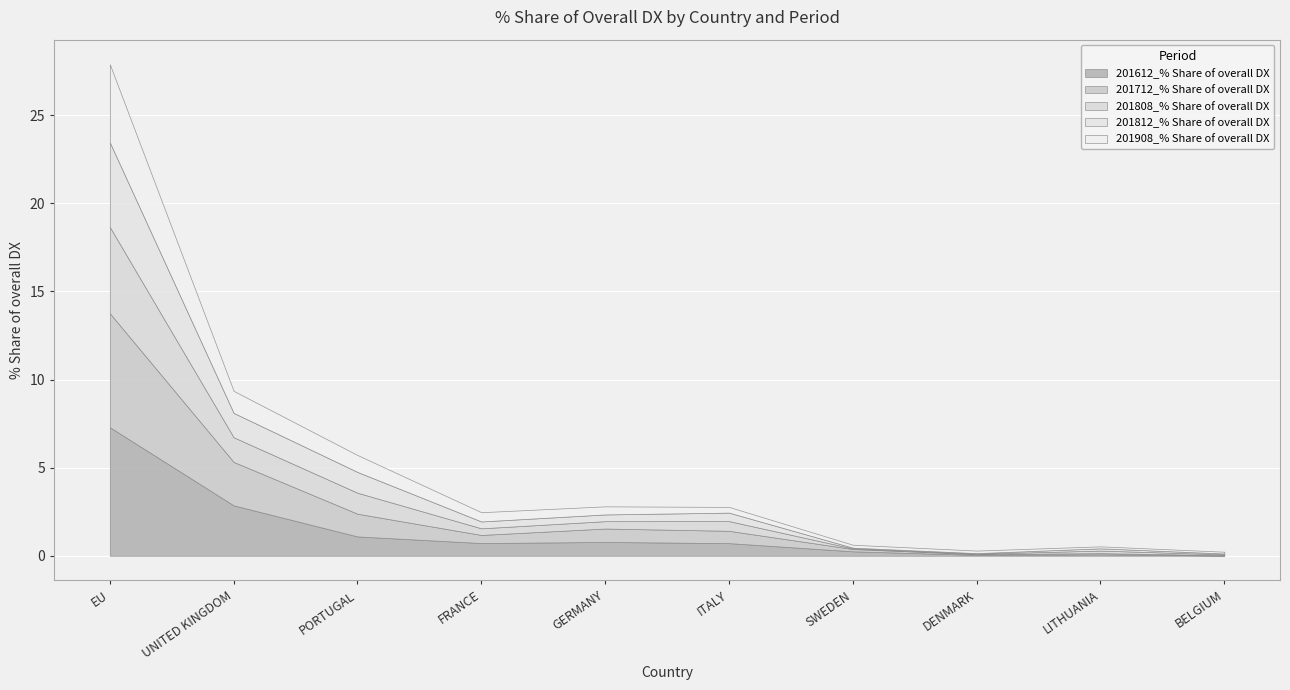

What is the sum of the 201612_% Share of overall DX values at FRANCE and BELGIUM?

0.7